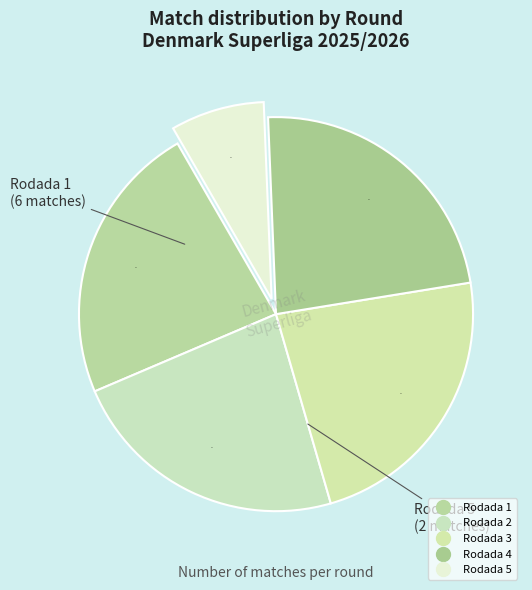

Rank the categories by value from lowest to highest.

Rodada 5, Rodada 1, Rodada 2, Rodada 3, Rodada 4